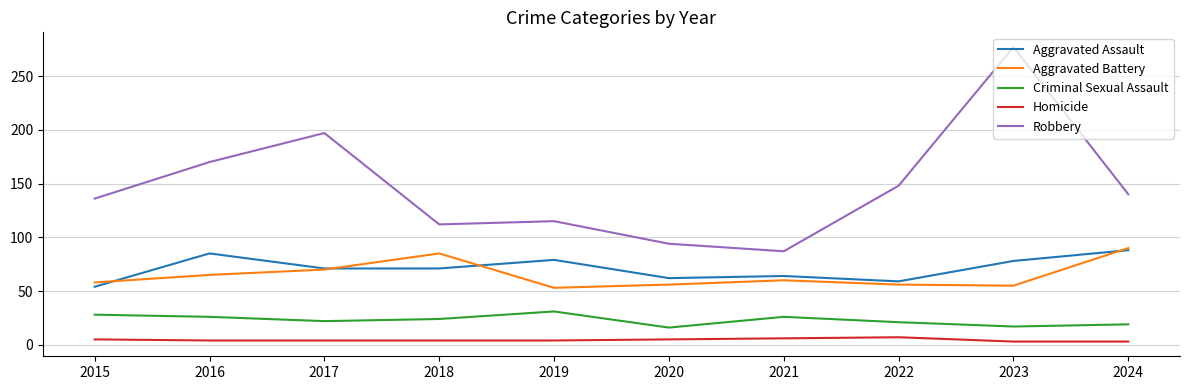

What is the spread (max minus min) of values at 2021?

81